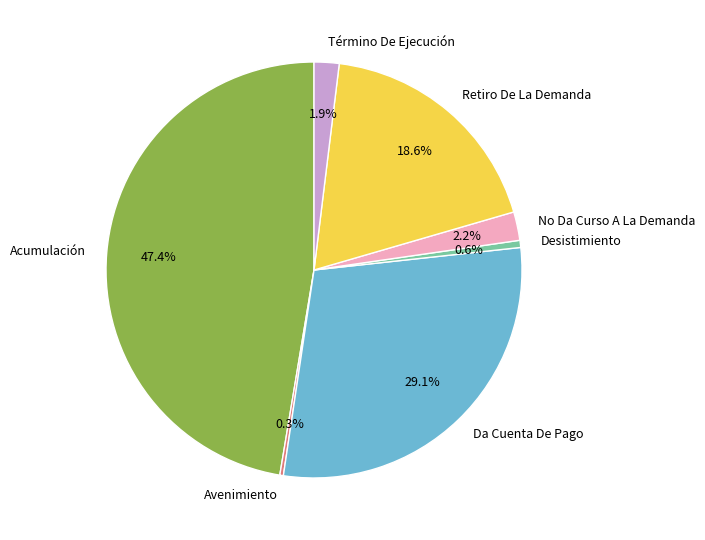

To the nearest percent, what is the combined percentage of No Da Curso A La Demanda and Desistimiento?

3%